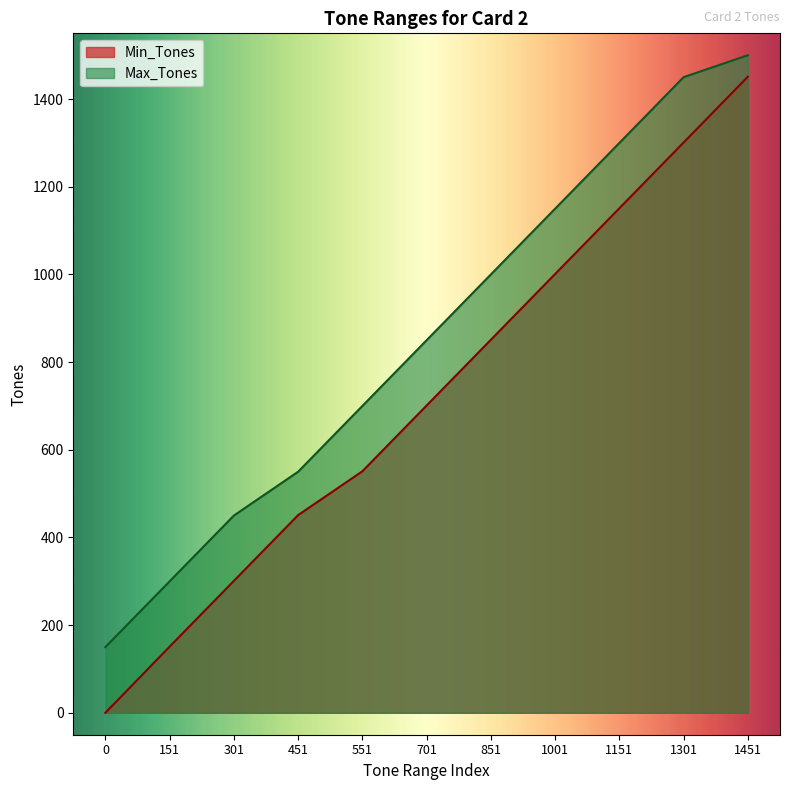

How many lines are shown in the chart?

2